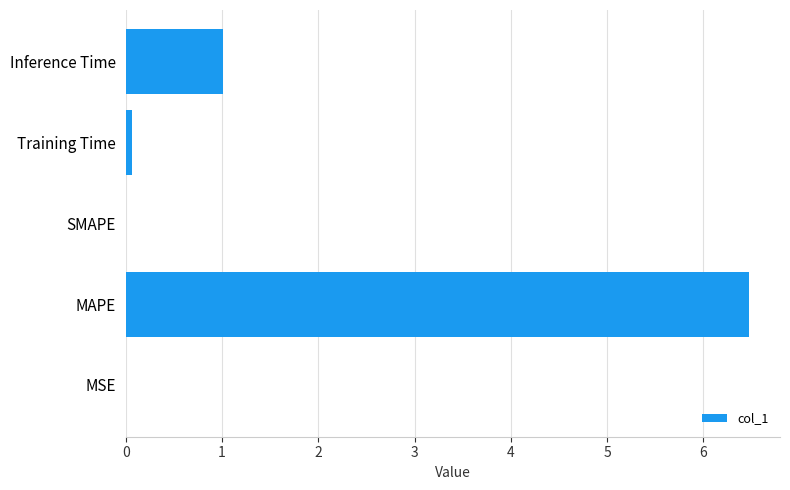

What is the change in value from MAPE to Inference Time?

-5.5